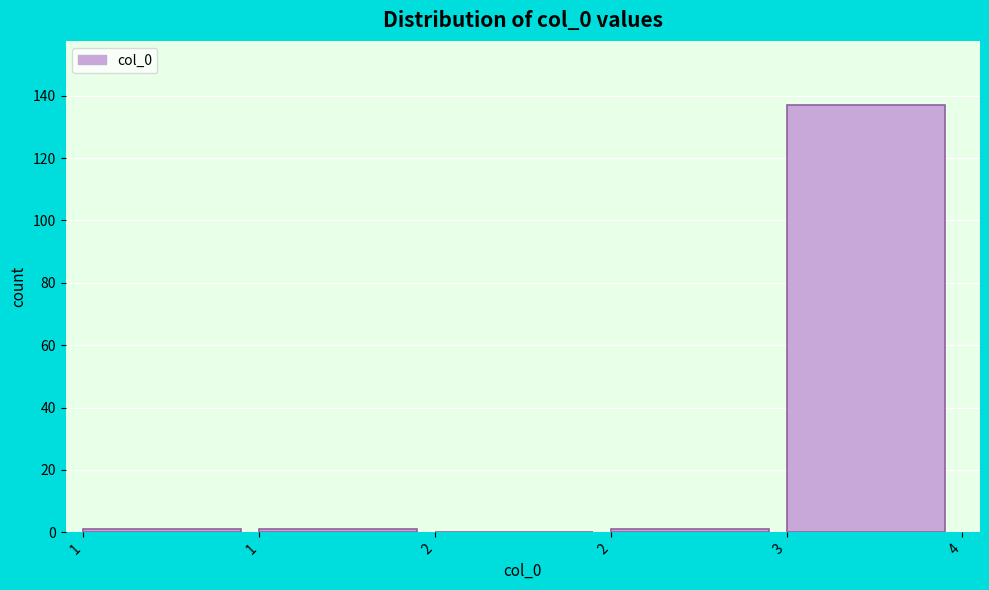

Count the number of data series in this chart.

1